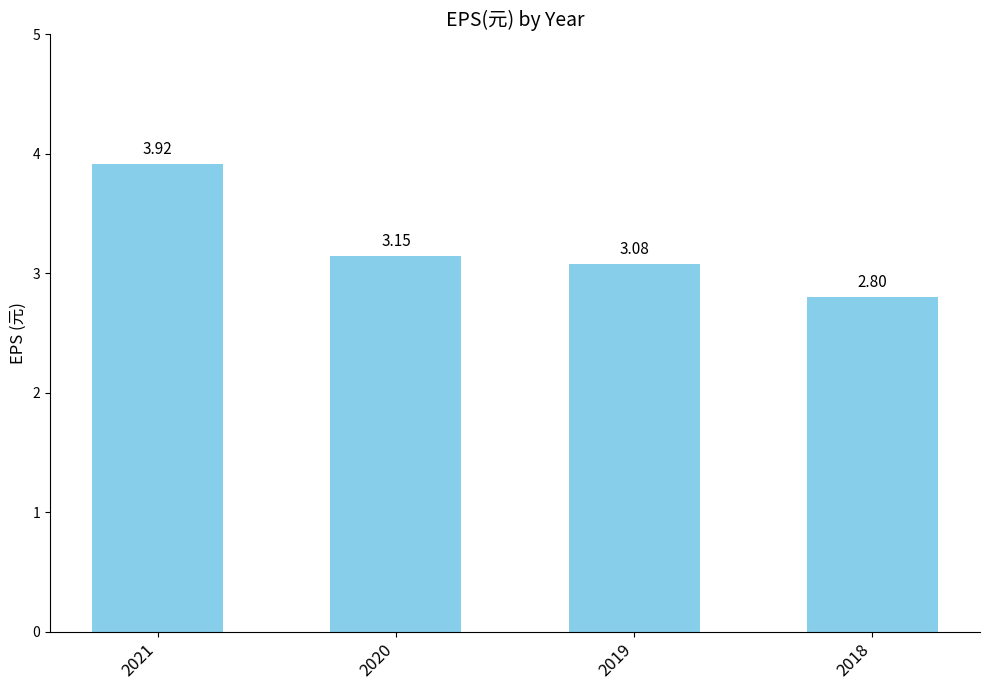

What is the sum of the values at 2020 and 2019?

6.2